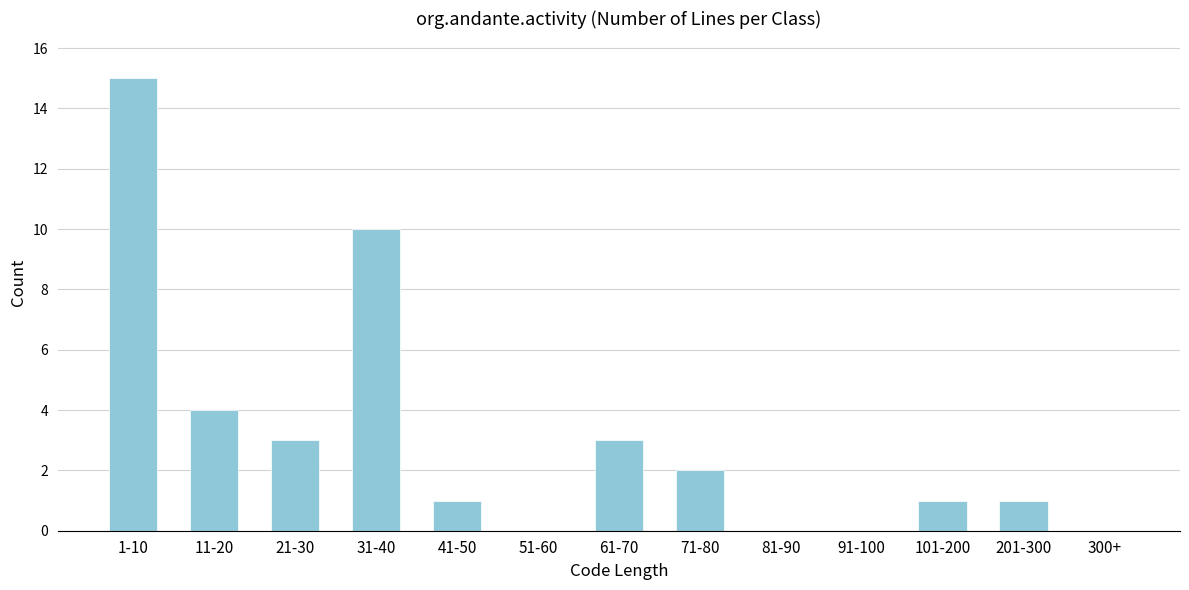

Reading left to right, transcribe all the data shown in this chart.

1-10=15	11-20=4	21-30=3	31-40=10	41-50=1	51-60=0	61-70=3	71-80=2	81-90=0	91-100=0	101-200=1	201-300=1	300+=0